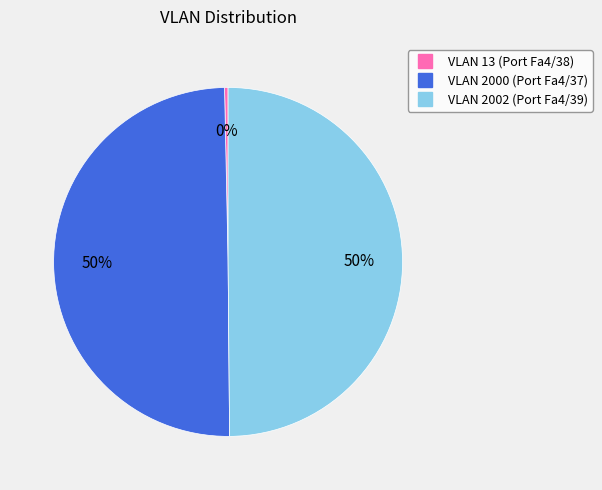

How many segments does this pie chart have?

3